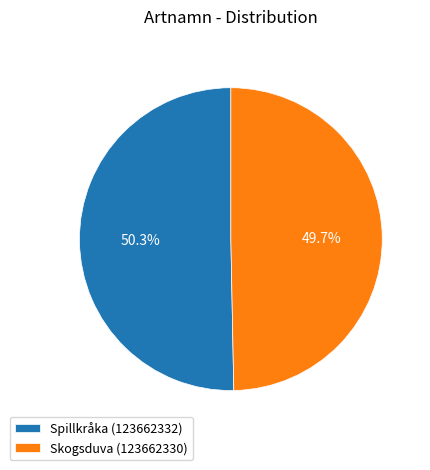

Is it true that Skogsduva (123662330) is 50% of the pie?

True